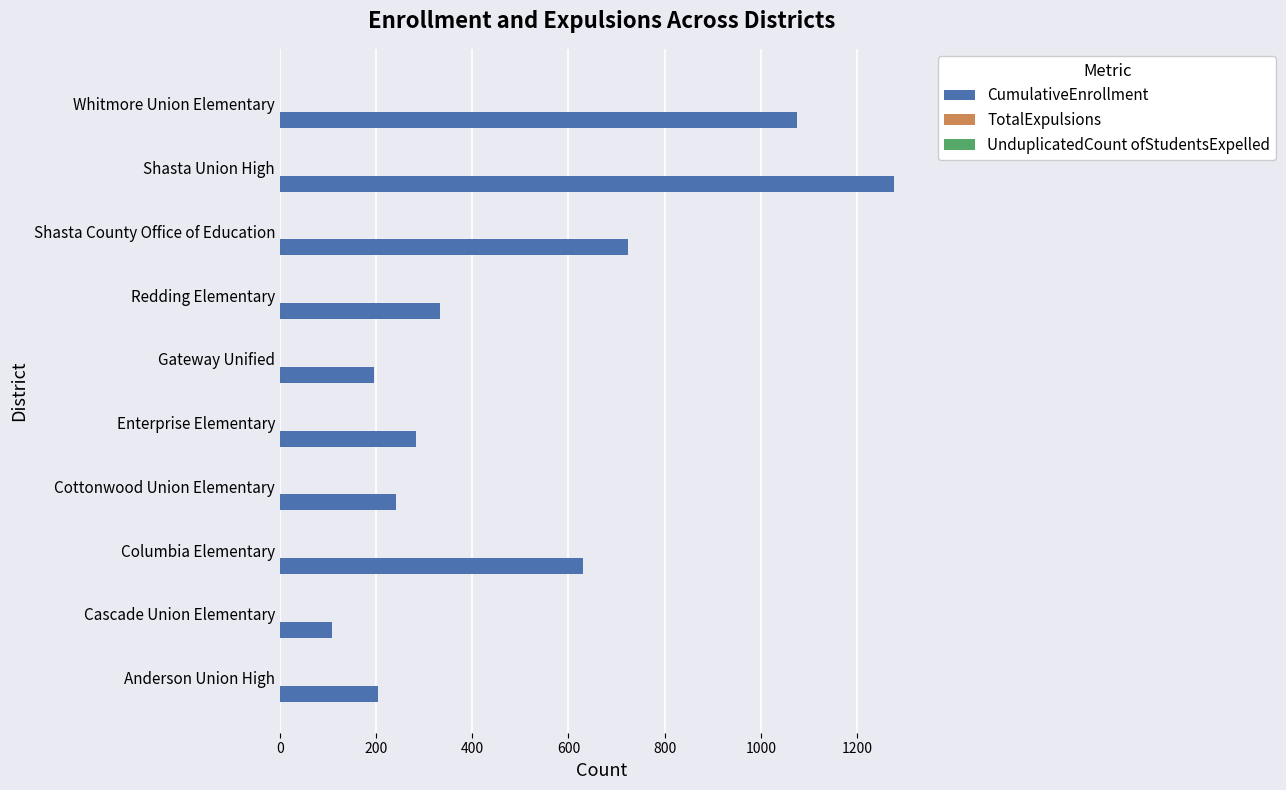

At which category is the sum across all series the highest?

Shasta Union High